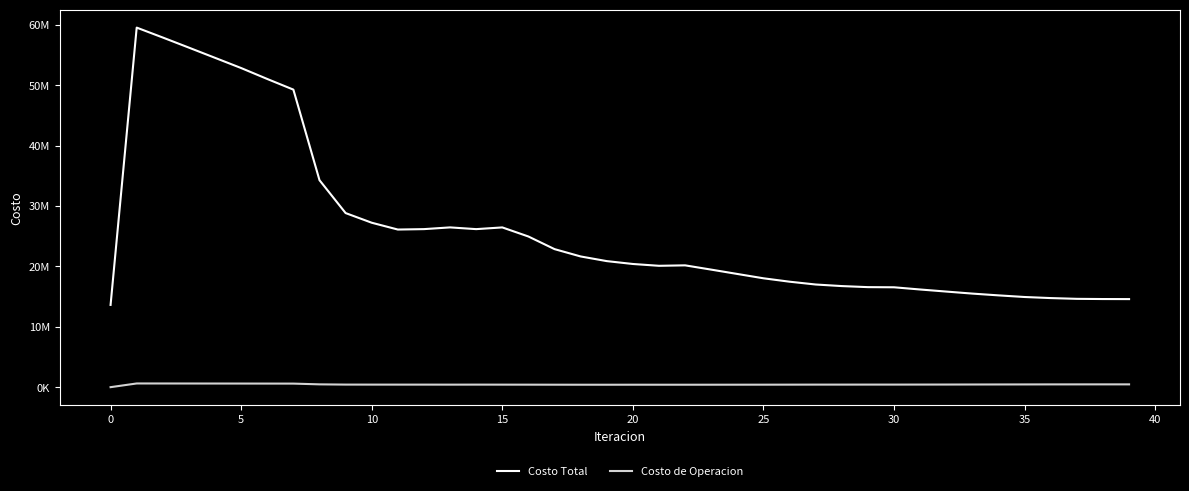

In Costo de Operacion, how many points are higher than both neighbors (excluding endpoints)?

5